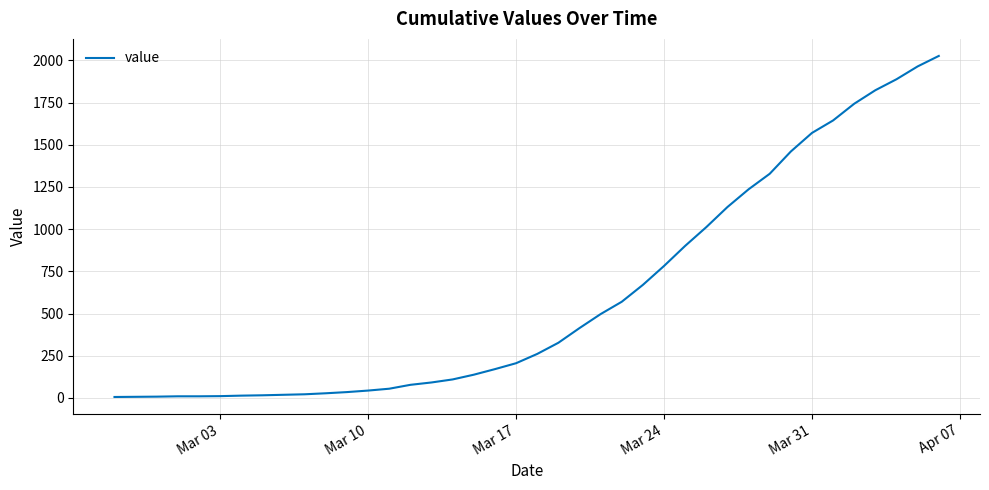

What is the minimum value shown in the chart?

6